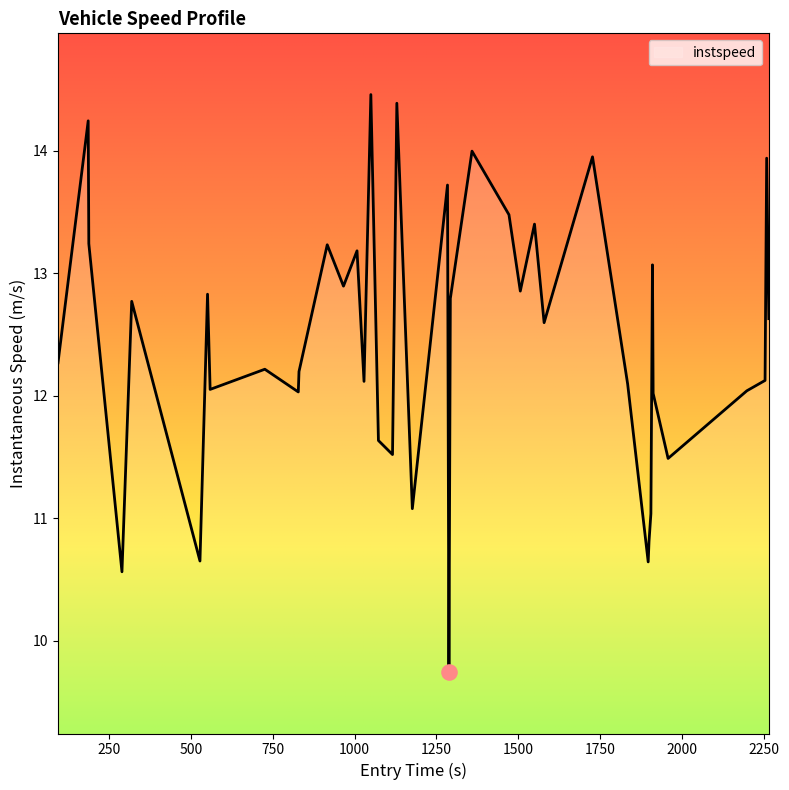

What is the difference between the maximum and minimum values?

4.7